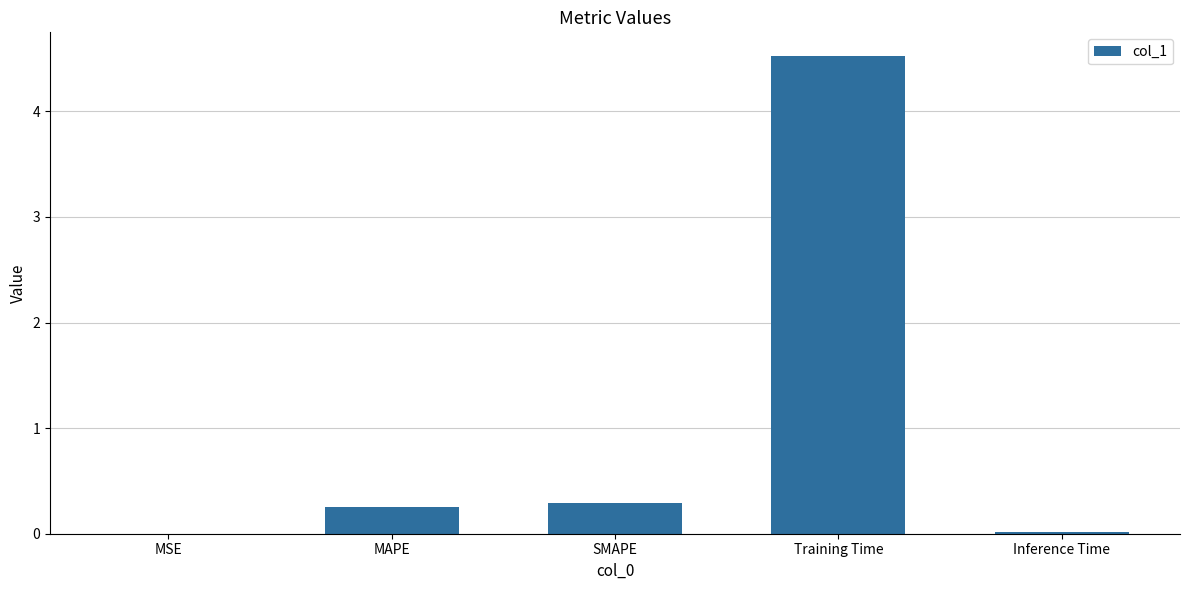

The chart shows a value of 0.0 at Inference Time. True or false?

True